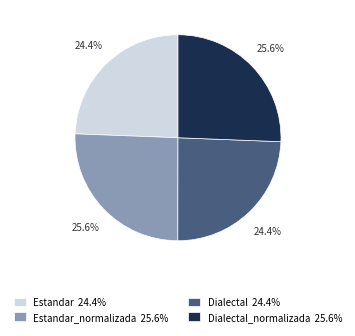

To the nearest percent, what is the difference between the largest and smallest slice percentages?

1%